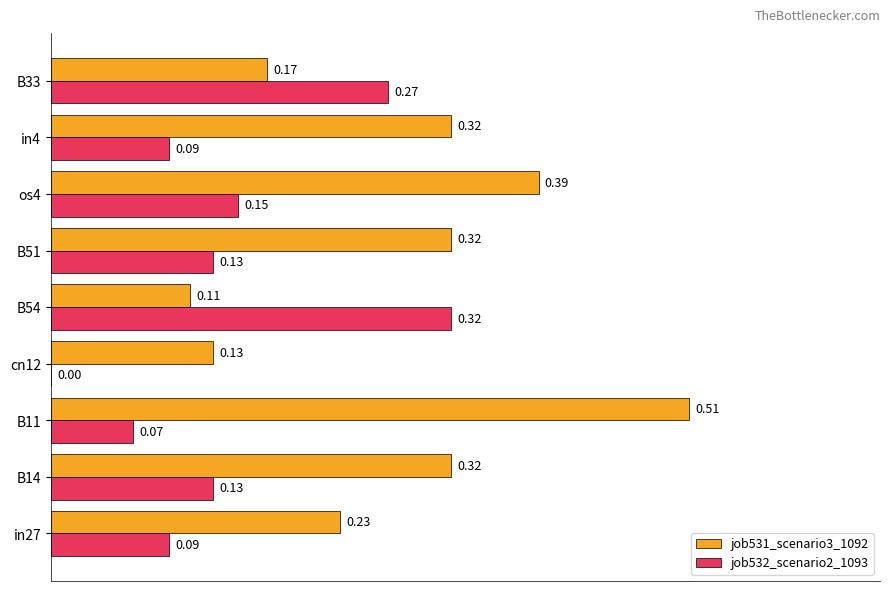

Which series changed the most between cn12 and B51?

job531_scenario3_1092